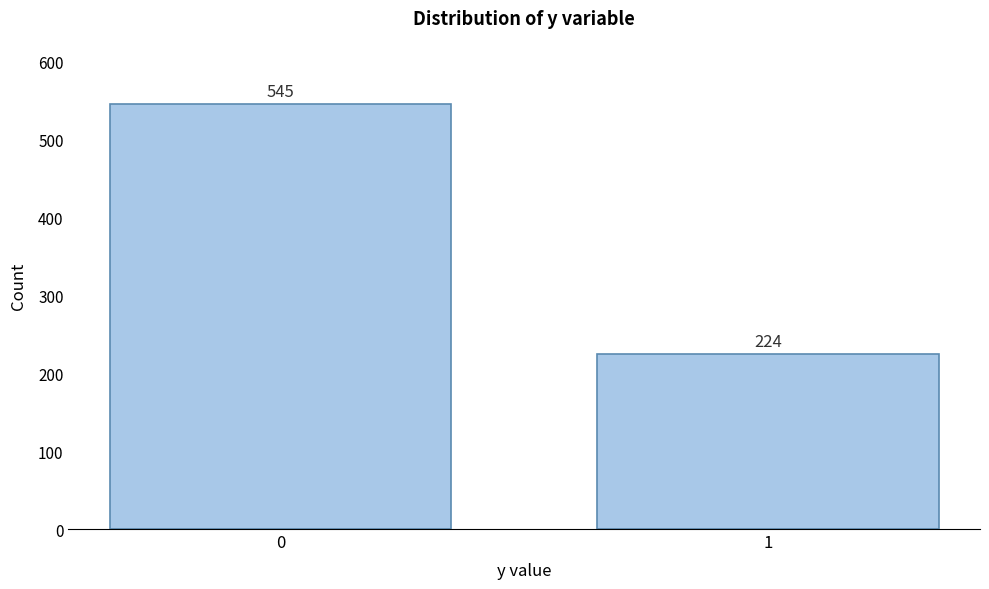

Reading left to right, list all the values displayed in this chart.

545	224